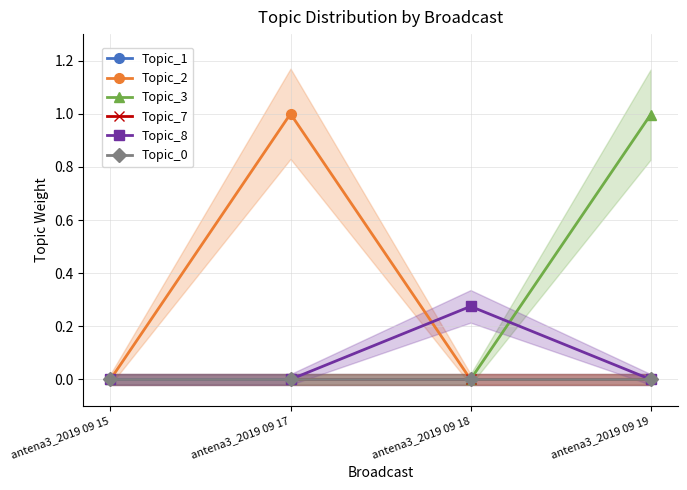

Rank the categories by Topic_8 value from lowest to highest.

antena3_2019 09 15, antena3_2019 09 17, antena3_2019 09 19, antena3_2019 09 18